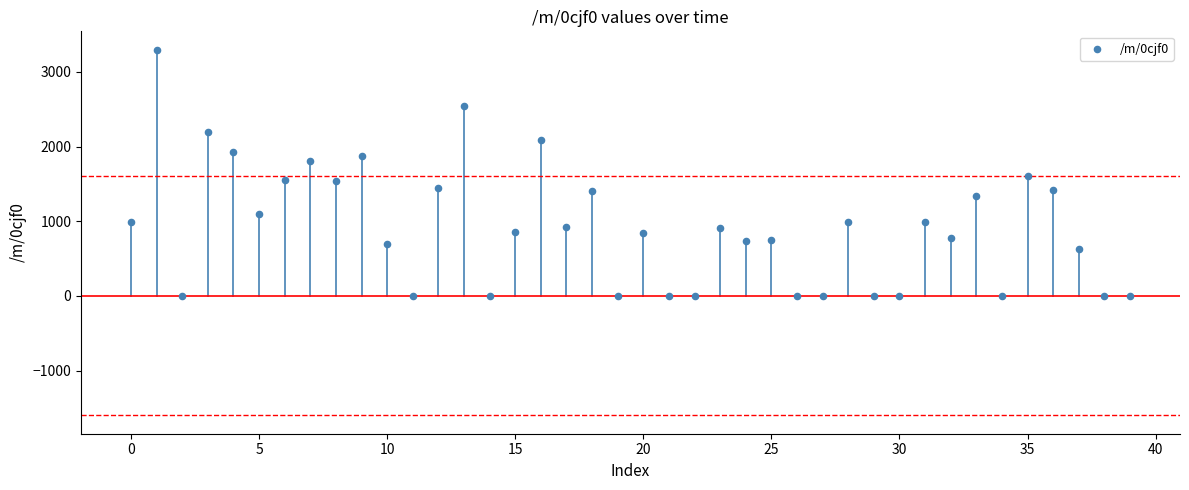

What is the range of Y values (max minus min)?

3297.8